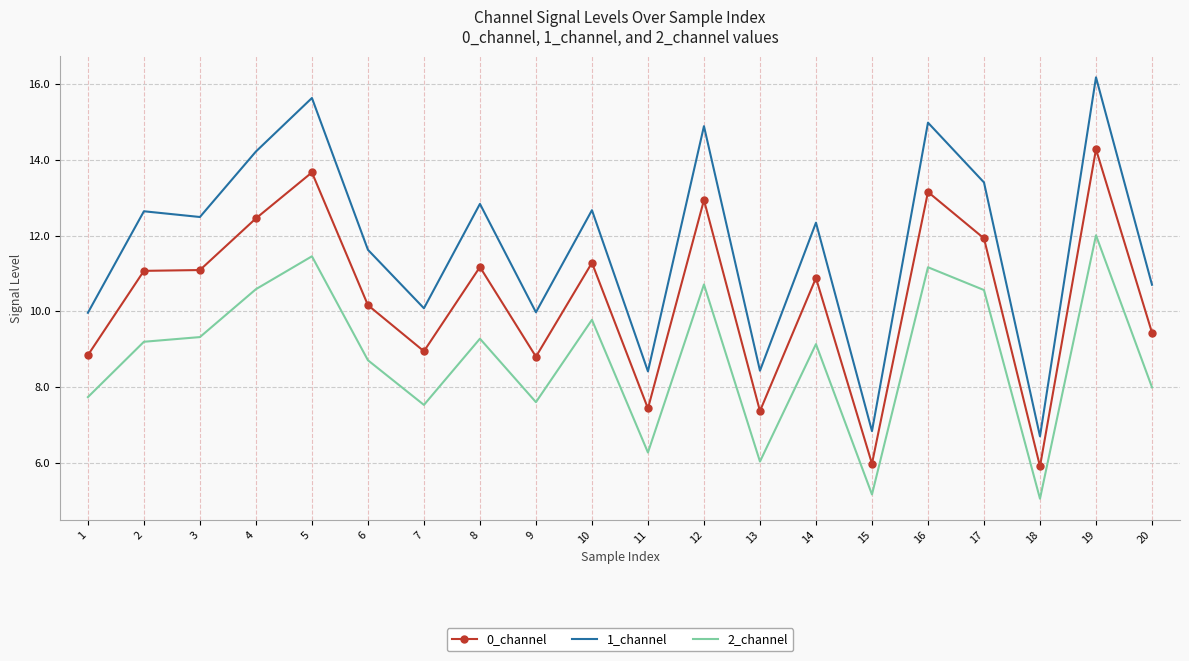

True or false: 1_channel and 2_channel intersect in this chart.

False